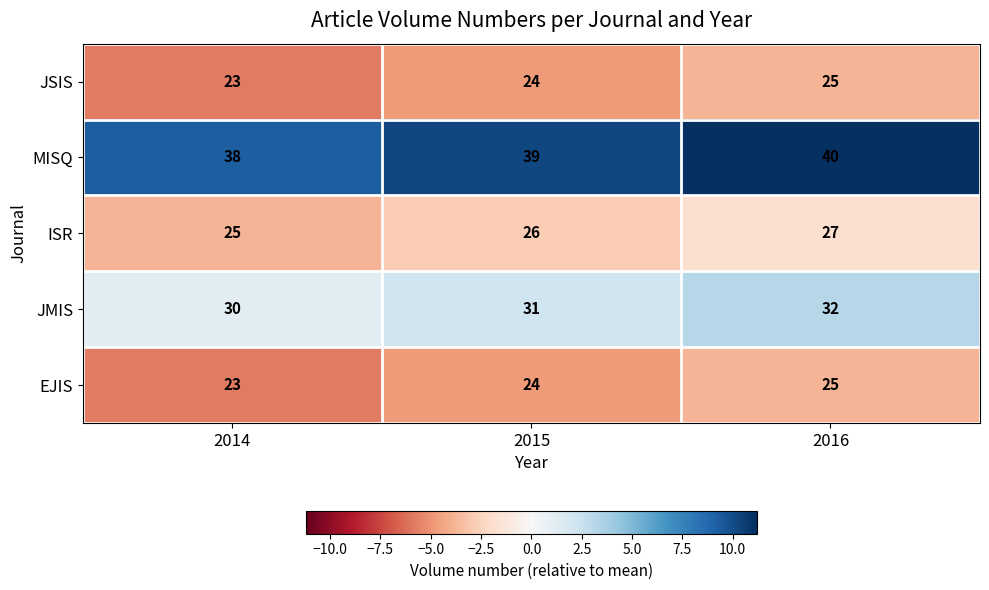

What is the difference between the highest and lowest values at 2015?

15